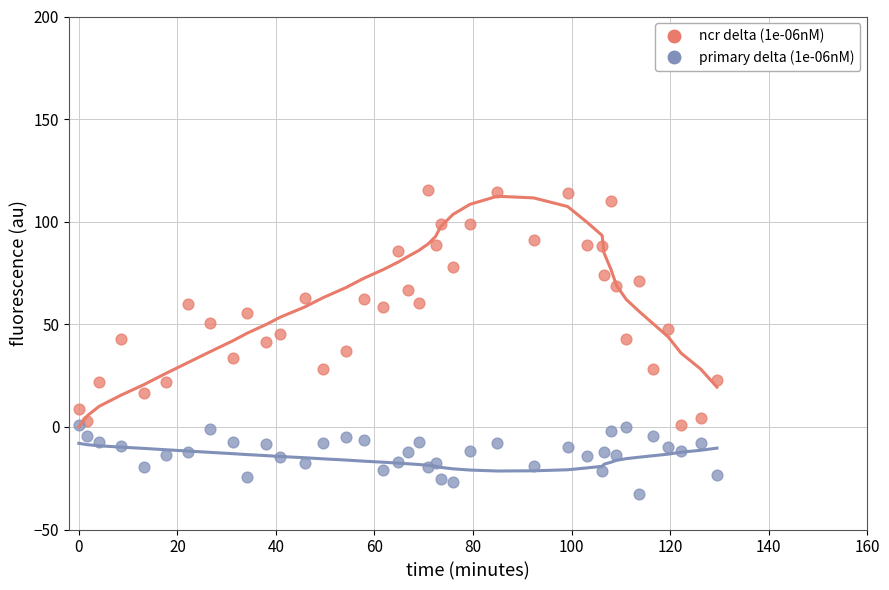

Which series contains the highest Y value?

ncr delta (1e-06nM)